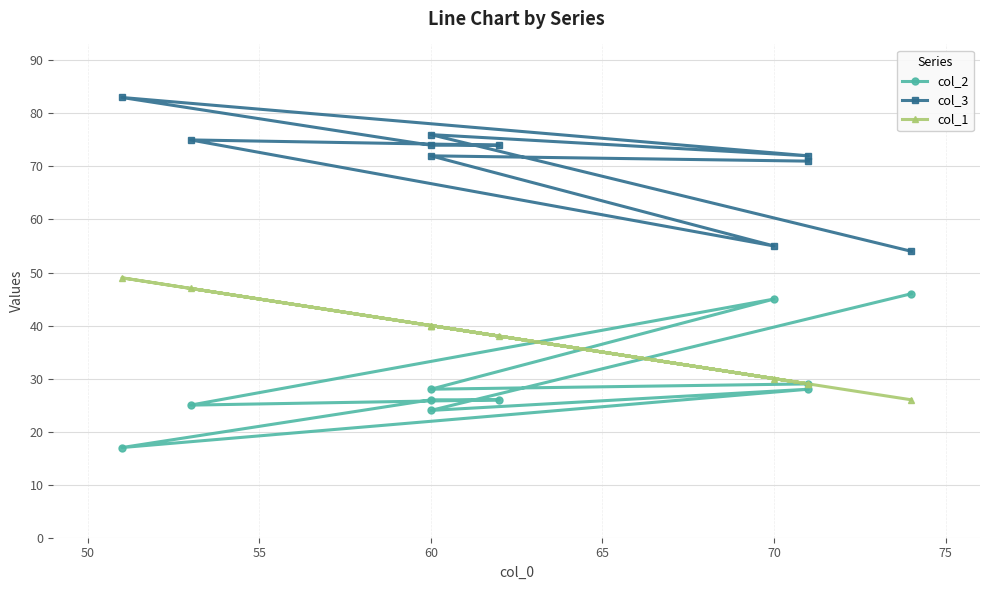

True or false: col_3 has more than 1 interior local peaks.

True